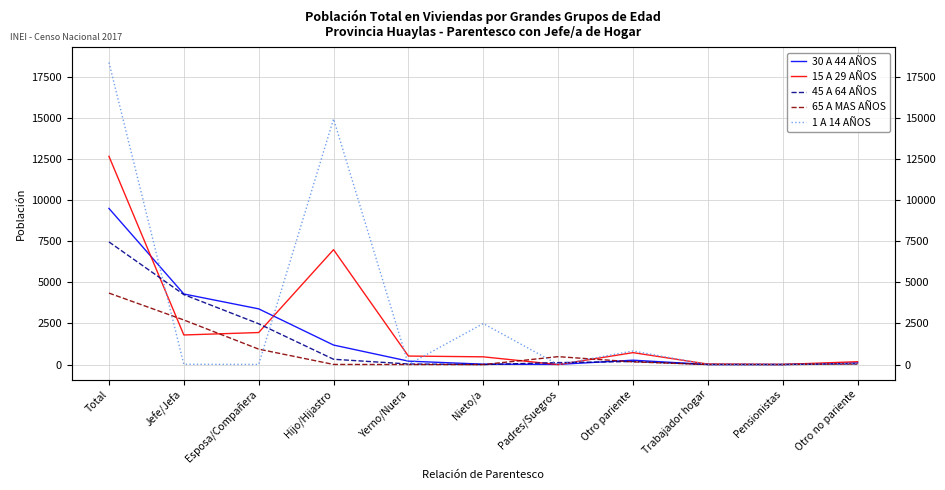

How many data points in 15 A 29 AÑOS are above 518?

5